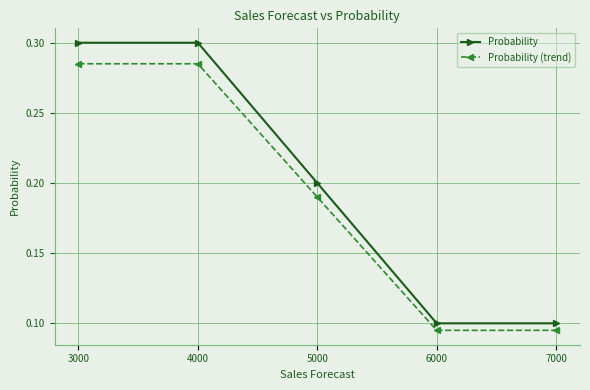

Count the Probability values in the range 0 to 1.

5